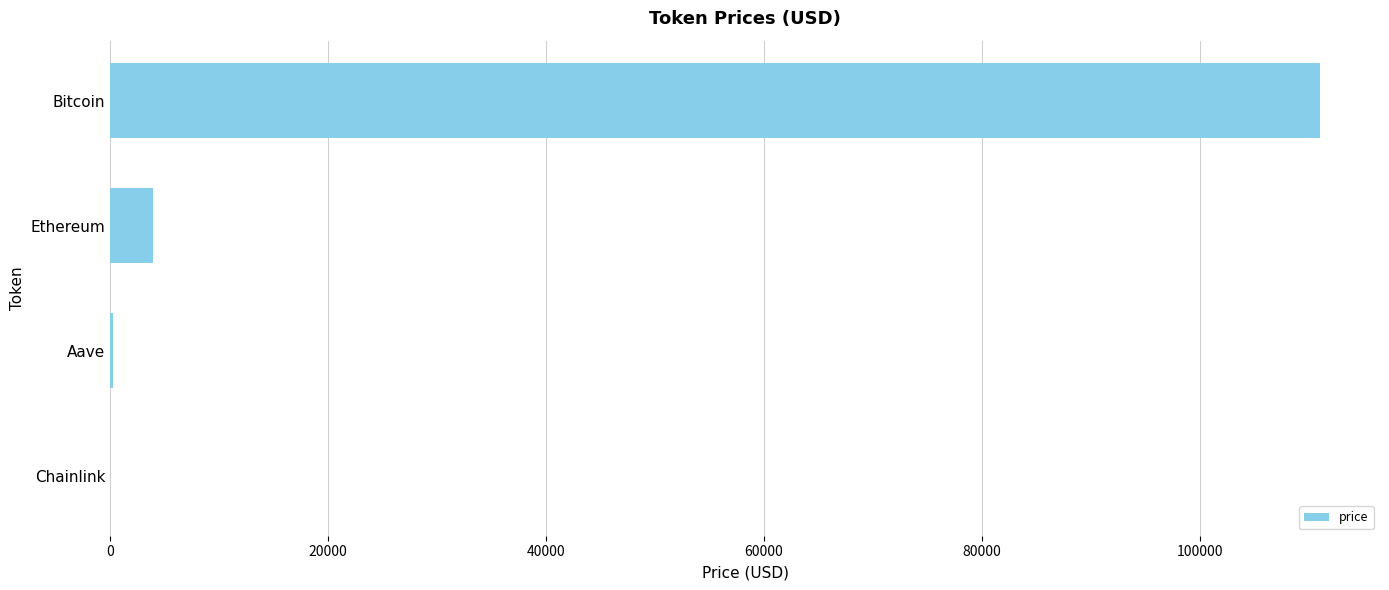

Between Bitcoin and Chainlink, which is larger?

Bitcoin